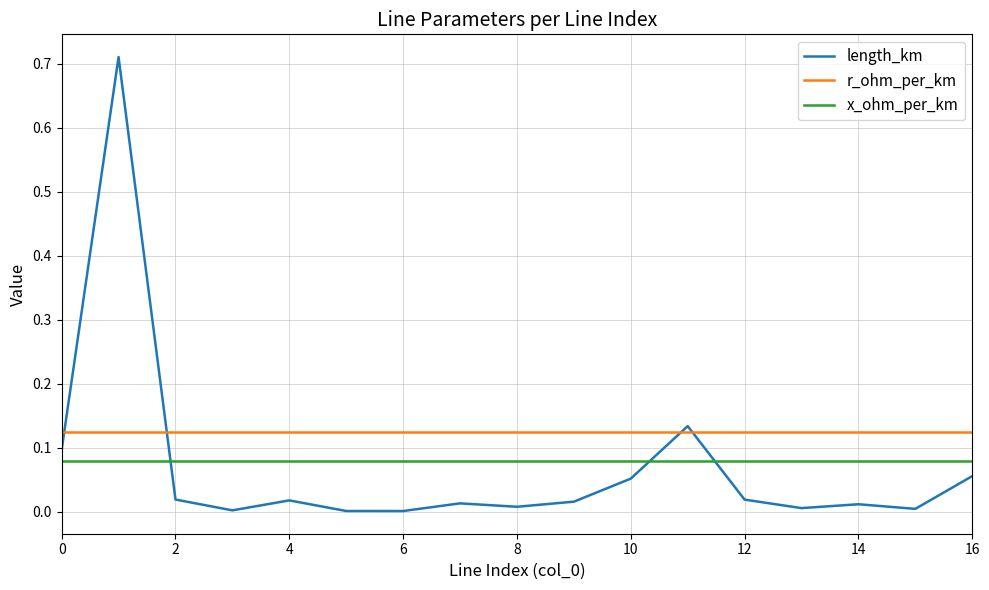

Which series ends up on top after the final intersection of x_ohm_per_km and length_km?

x_ohm_per_km